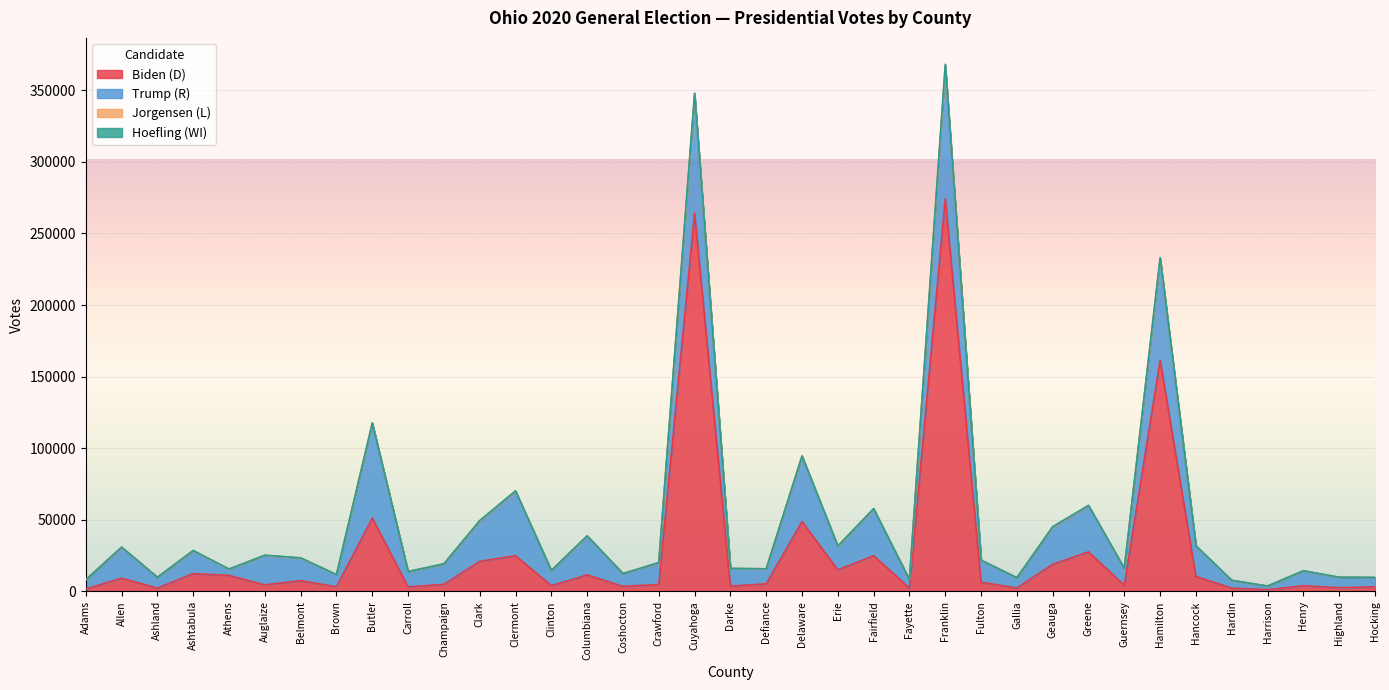

What is the highest value of the Biden (D) series?

274148